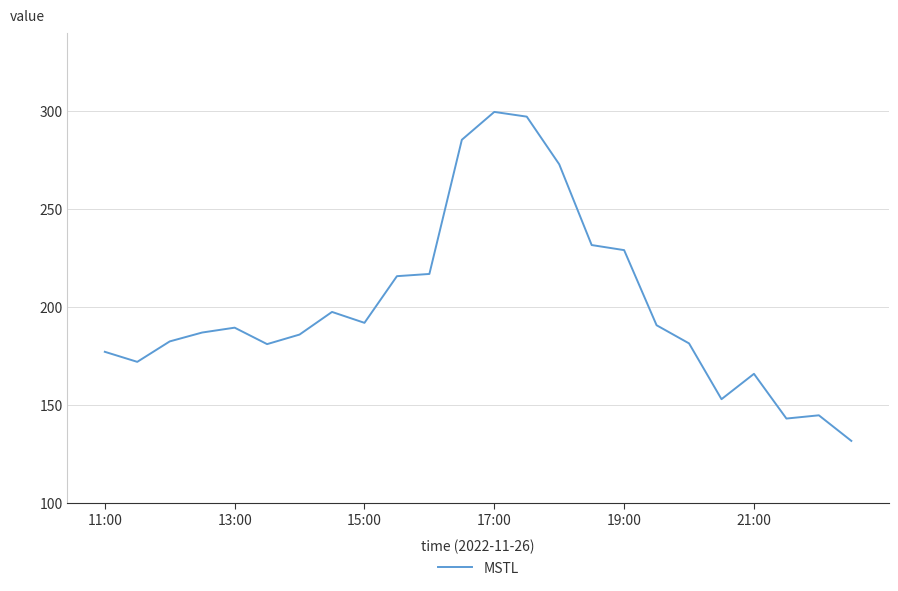

What is the maximum value shown in the chart?

299.6